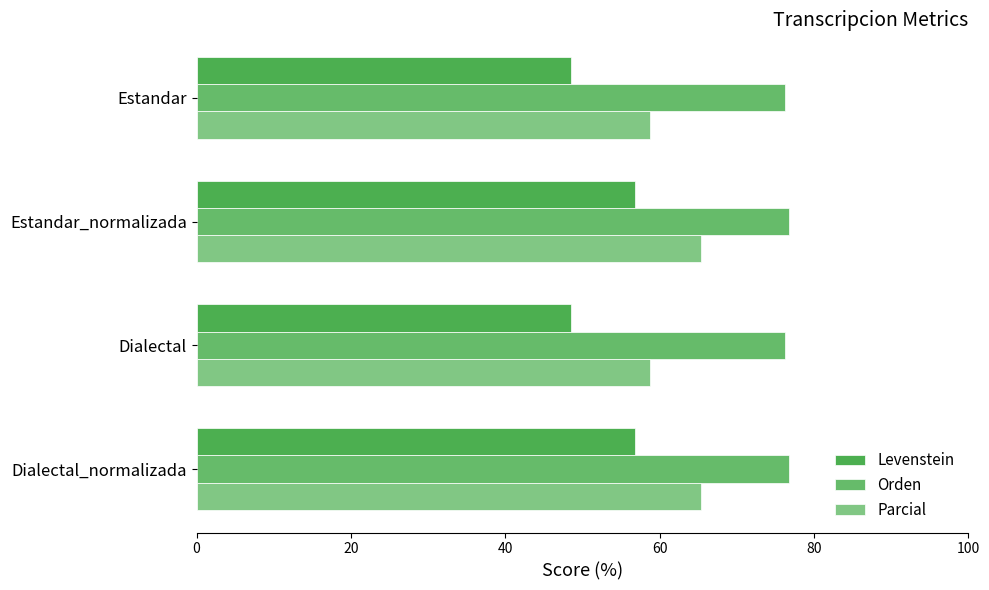

How many values in the Parcial series exceed 65?

2